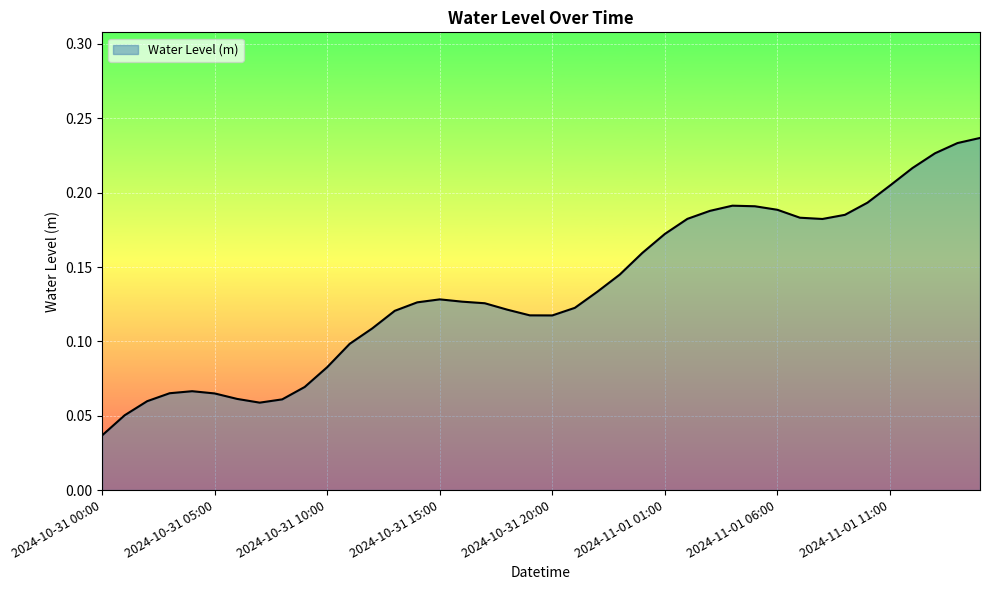

Rank the categories by value from highest to lowest.

2024-11-01 15:00, 2024-11-01 14:00, 2024-11-01 13:00, 2024-11-01 12:00, 2024-11-01 11:00, 2024-11-01 10:00, 2024-11-01 04:00, 2024-11-01 05:00, 2024-11-01 06:00, 2024-11-01 03:00, 2024-11-01 09:00, 2024-11-01 07:00, 2024-11-01 02:00, 2024-11-01 08:00, 2024-11-01 01:00, 2024-11-01 00:00, 2024-10-31 23:00, 2024-10-31 22:00, 2024-10-31 15:00, 2024-10-31 16:00, 2024-10-31 14:00, 2024-10-31 17:00, 2024-10-31 21:00, 2024-10-31 18:00, 2024-10-31 13:00, 2024-10-31 19:00, 2024-10-31 20:00, 2024-10-31 12:00, 2024-10-31 11:00, 2024-10-31 10:00, 2024-10-31 09:00, 2024-10-31 04:00, 2024-10-31 03:00, 2024-10-31 05:00, 2024-10-31 06:00, 2024-10-31 08:00, 2024-10-31 02:00, 2024-10-31 07:00, 2024-10-31 01:00, 2024-10-31 00:00